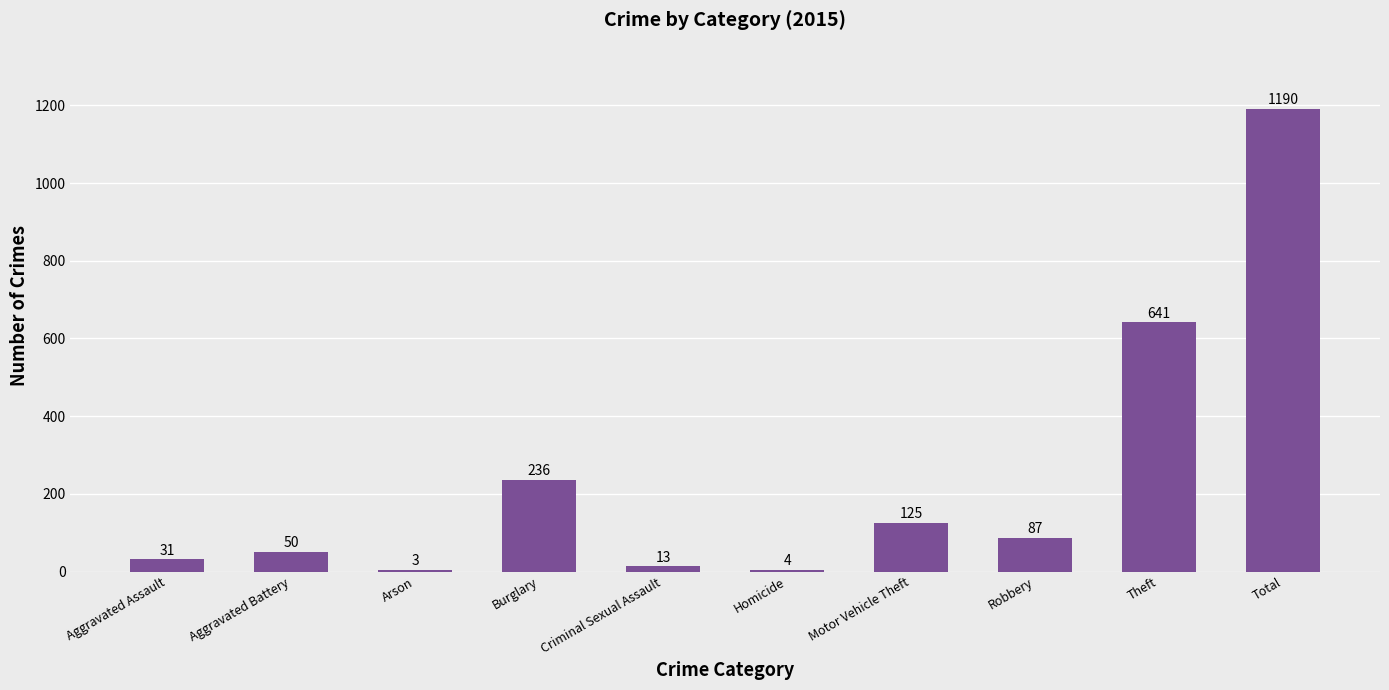

Which has a higher value, Aggravated Battery or Robbery?

Robbery